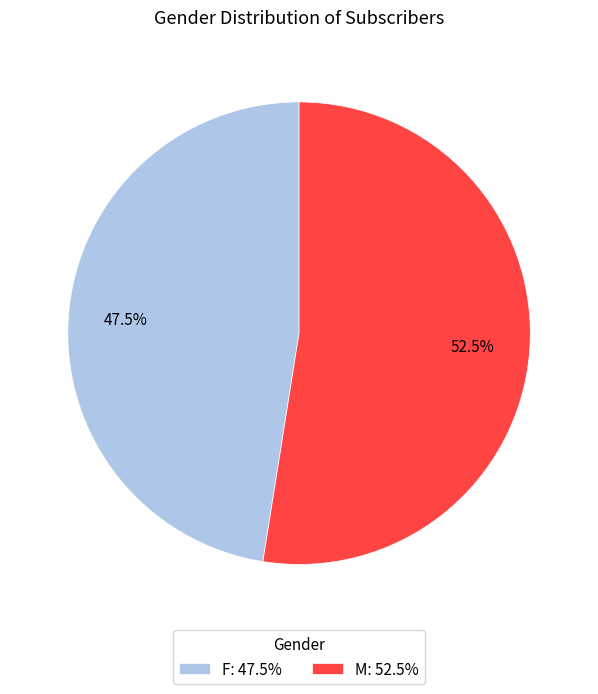

Between F and M, which is larger?

M